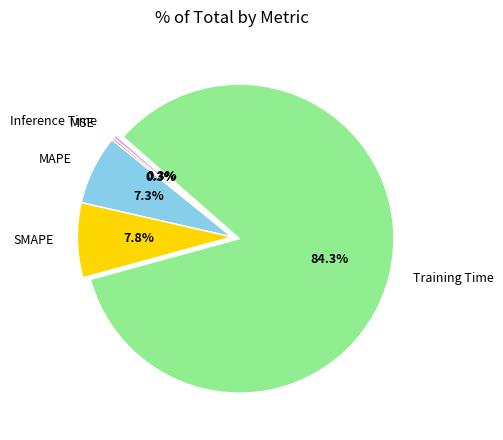

Which slice is the largest?

Training Time